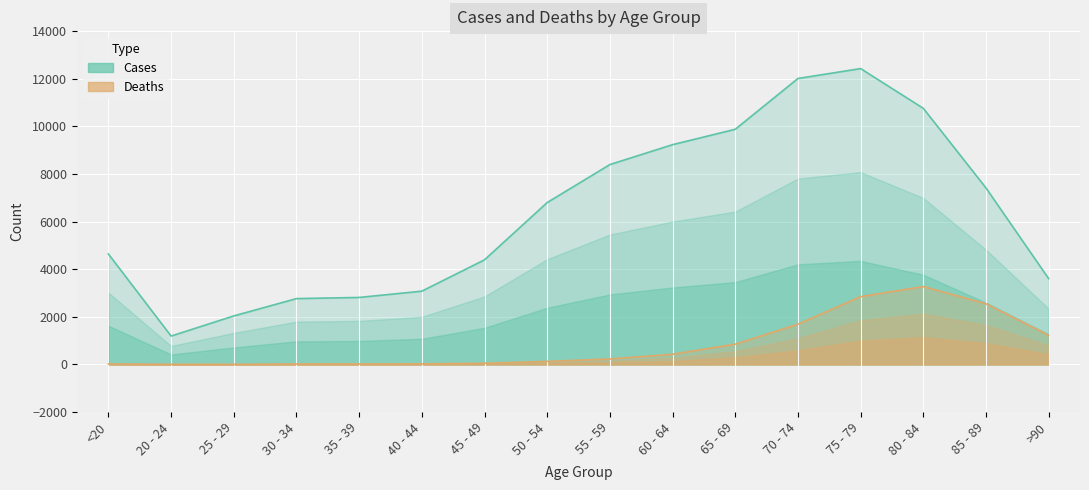

Where is Deaths nearest to the value 1638?

70 - 74